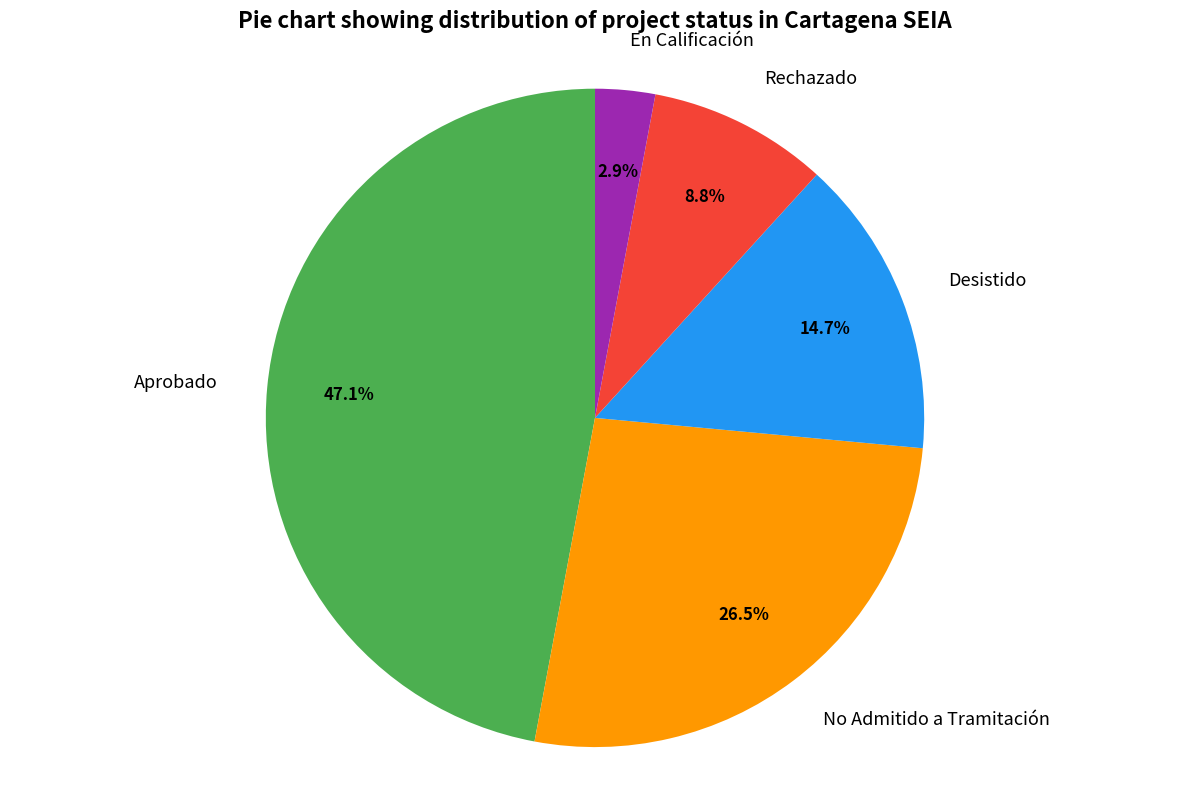

Rank the categories by value from lowest to highest.

En Calificación, Rechazado, Desistido, No Admitido a Tramitación, Aprobado